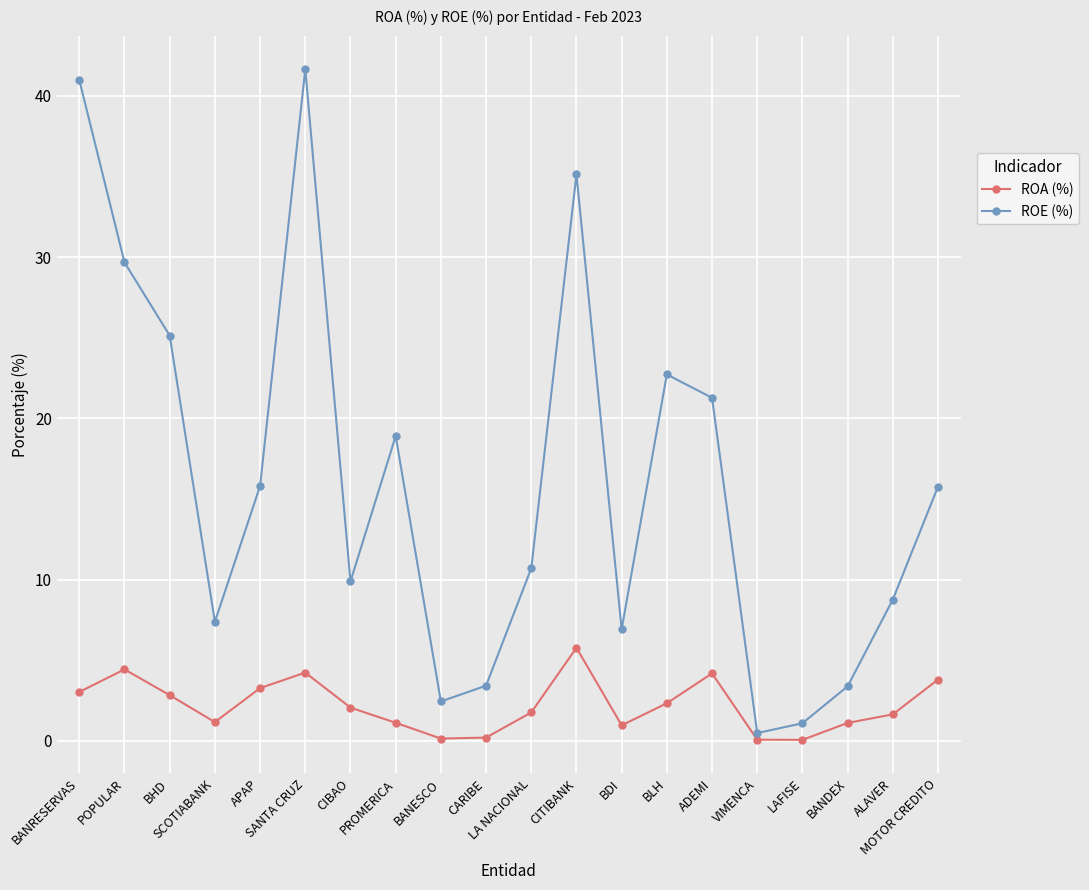

True or false: ROA (%) and ROE (%) cross at least once.

False